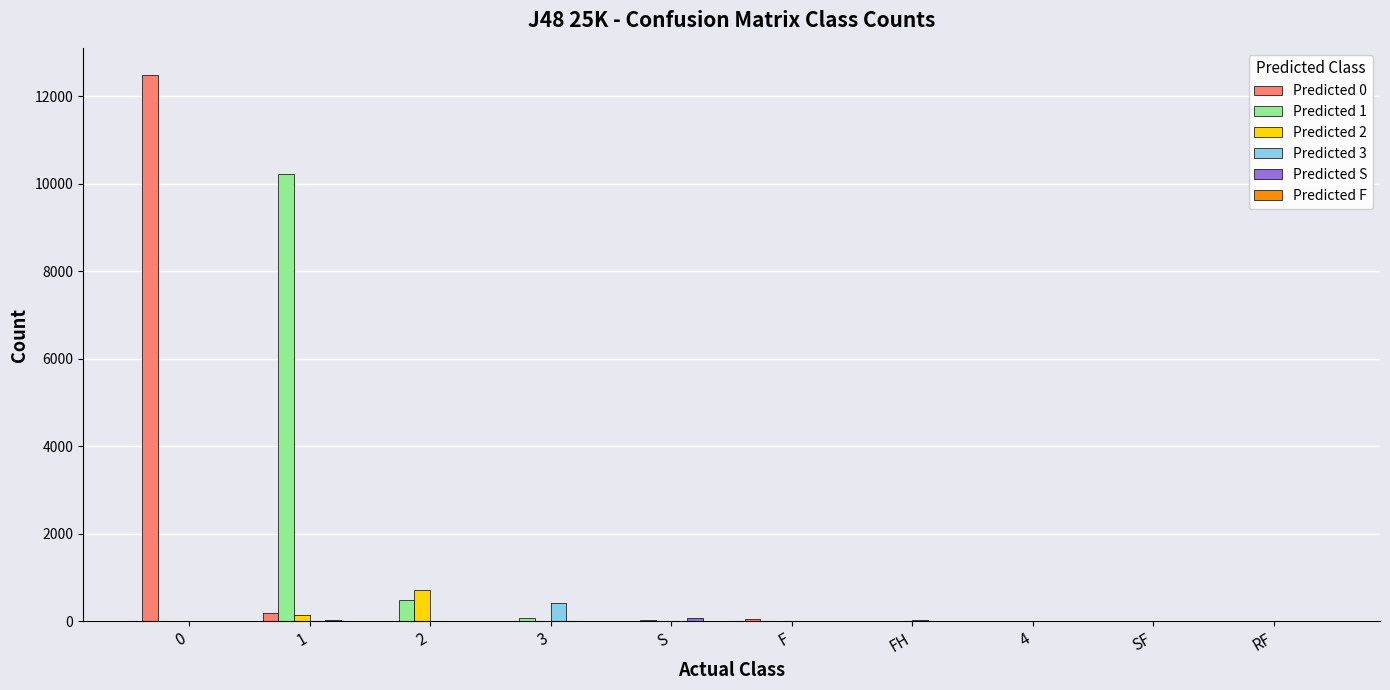

How many categories are shown in the chart?

10